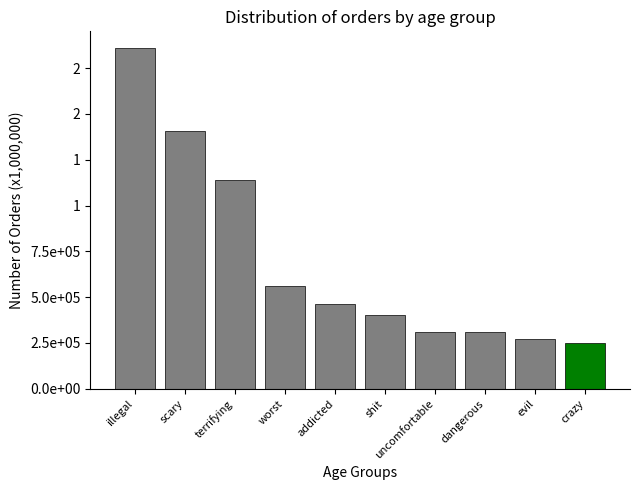

Reading right to left, extract all data points from this chart.

crazy=250097.3	evil=271029.0	dangerous=309484.5	uncomfortable=309757.2	shit=404737.3	addicted=463511.2	worst=561353.9	terrifying=1141867.5	scary=1409011.5	illegal=1858270.4